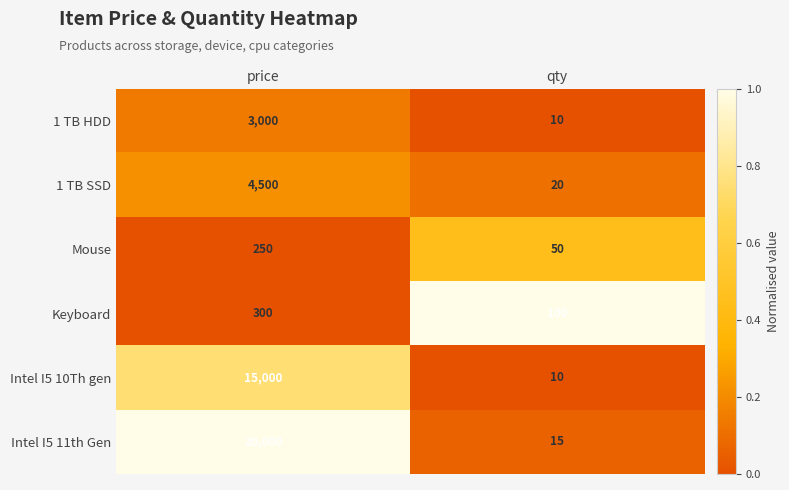

Which series has the largest range (max minus min)?

Intel I5 11th Gen